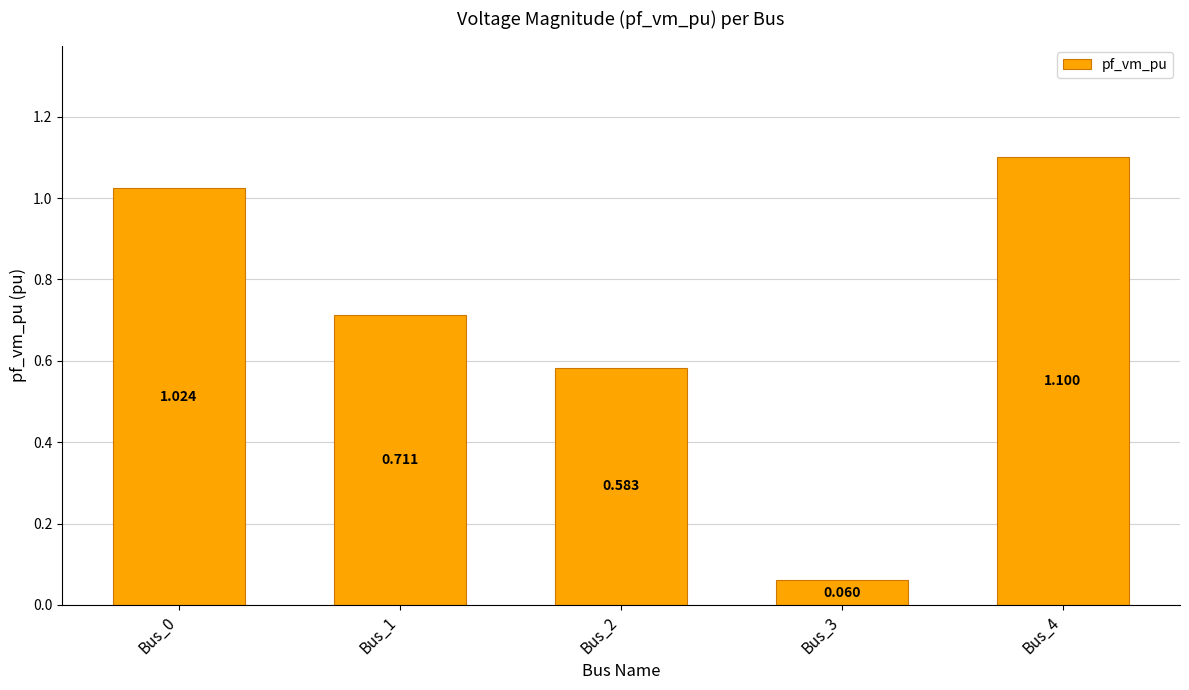

Count the number of data series in this chart.

1